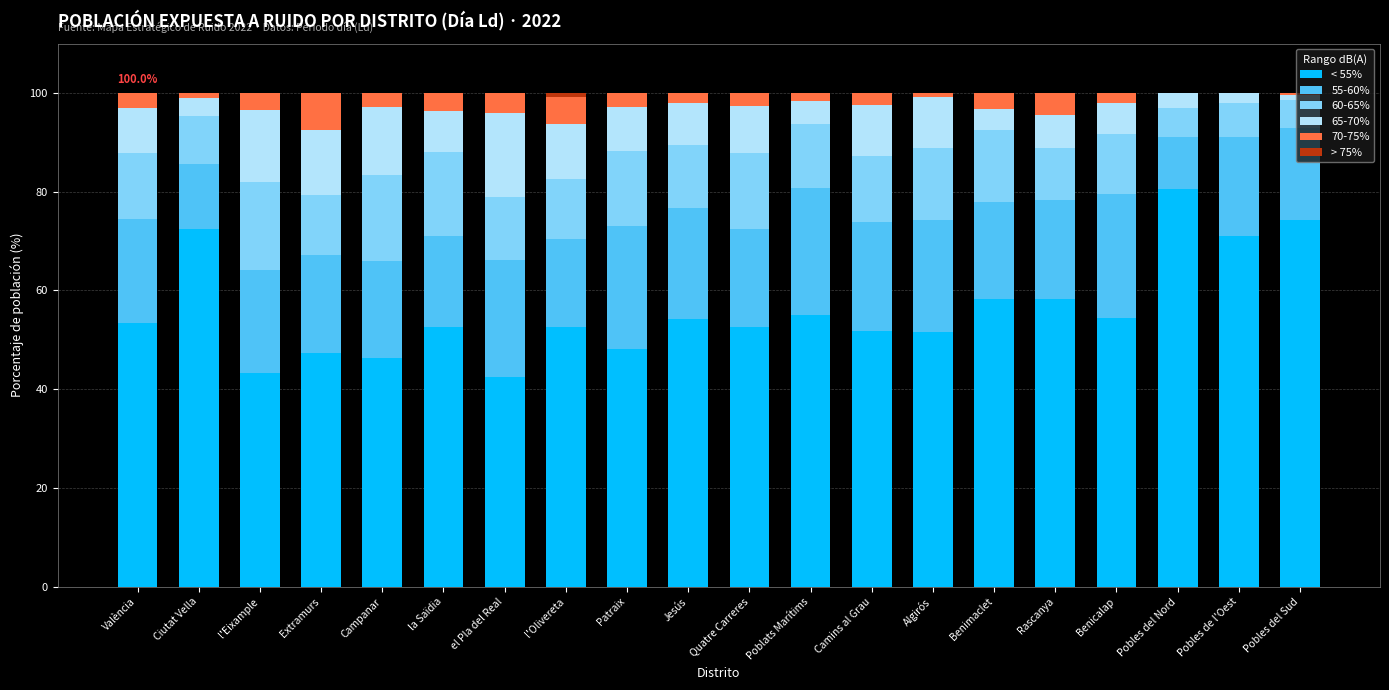

What is the total value across all series at Campanar?

100.0